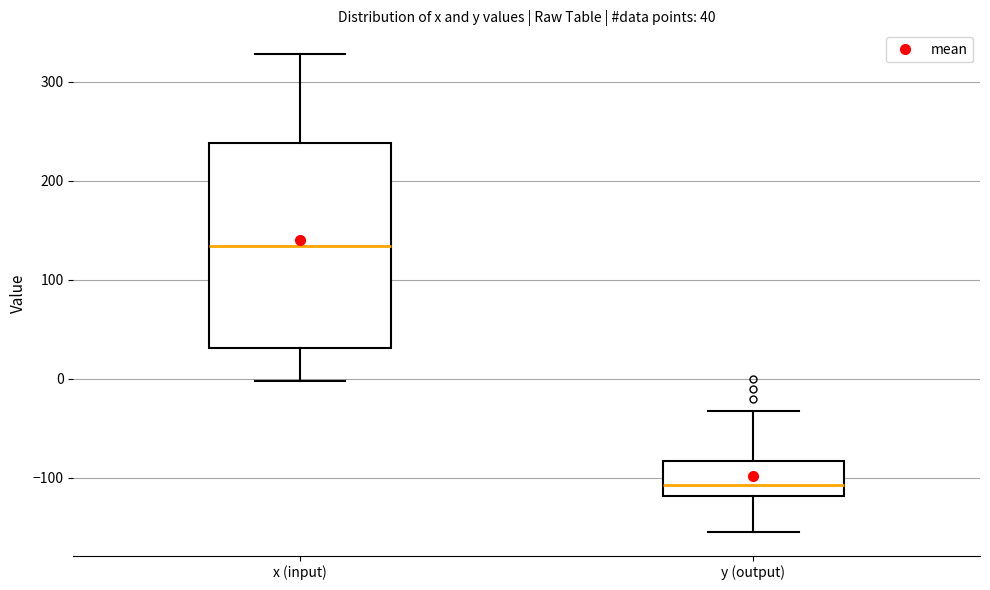

Which box has the highest median line?

x (input)